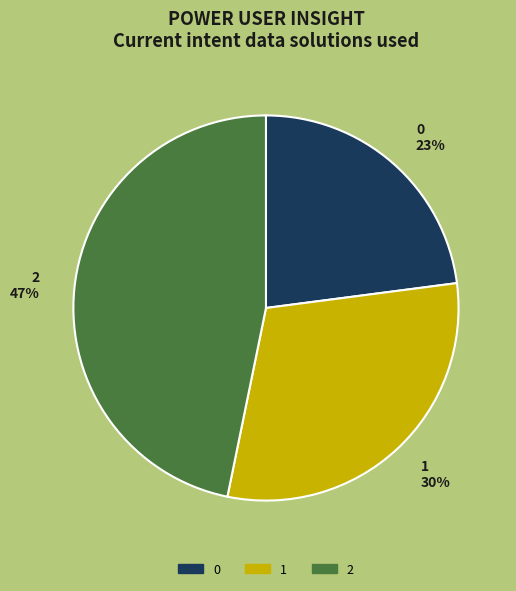

Which slice is the largest?

2